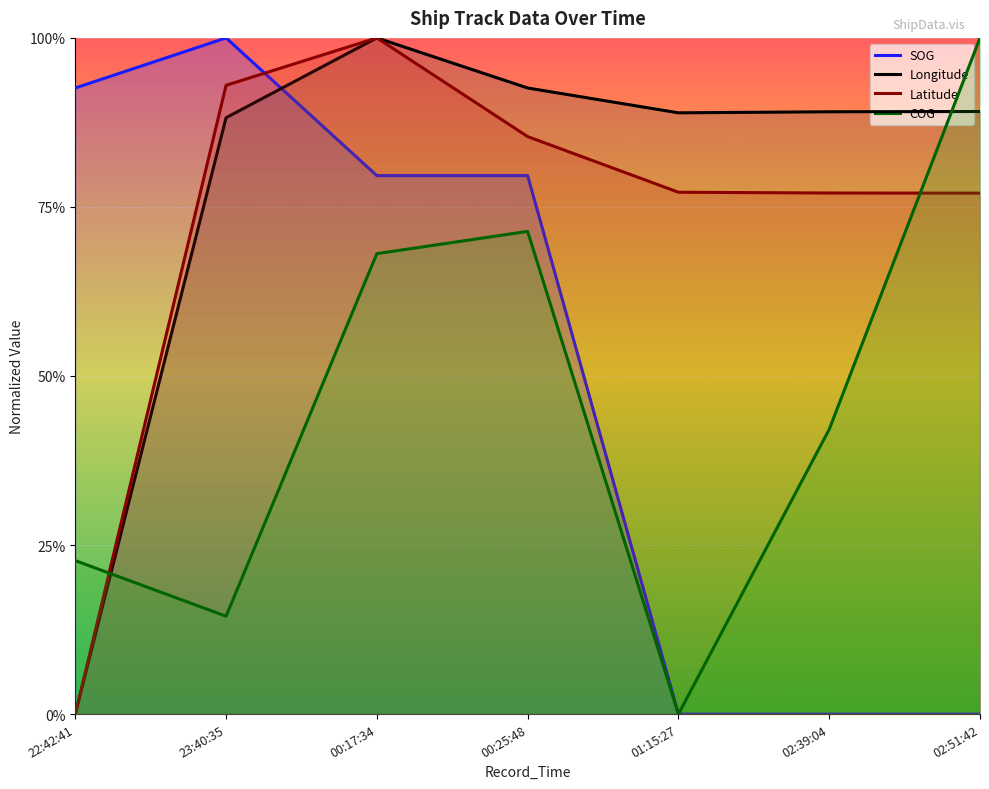

The value of COG at 00:25:48 is 0.2. True or false?

False